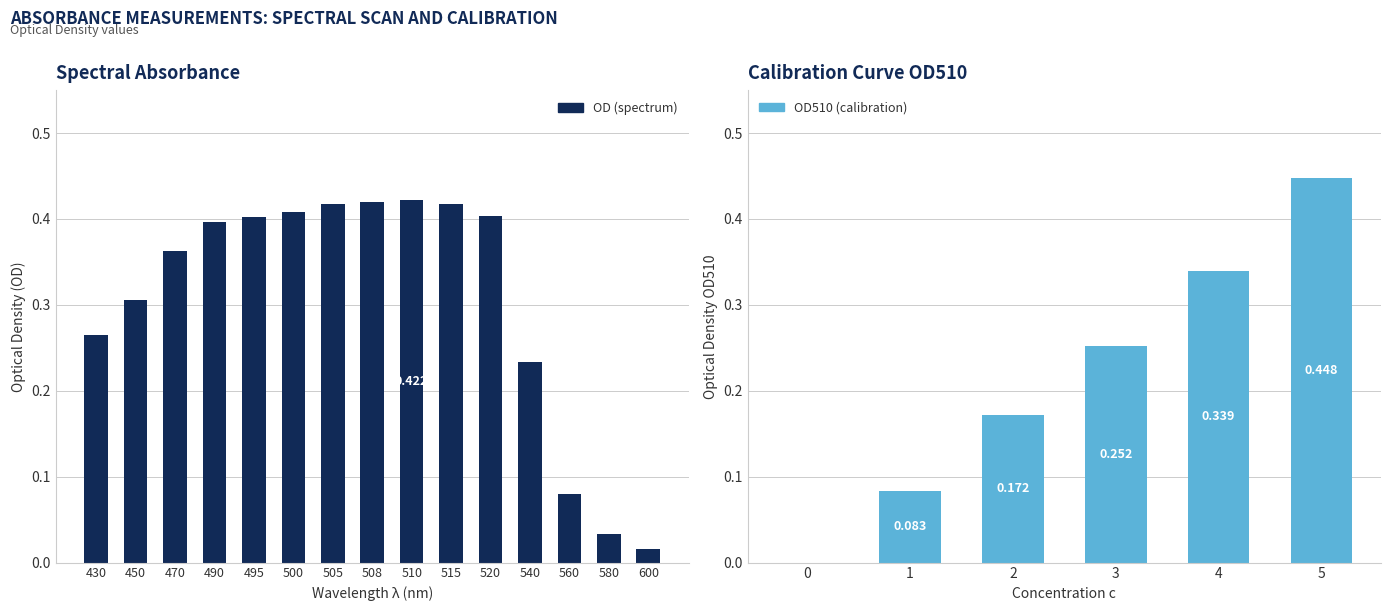

Is it true that the value at 510 is 0.4?

True